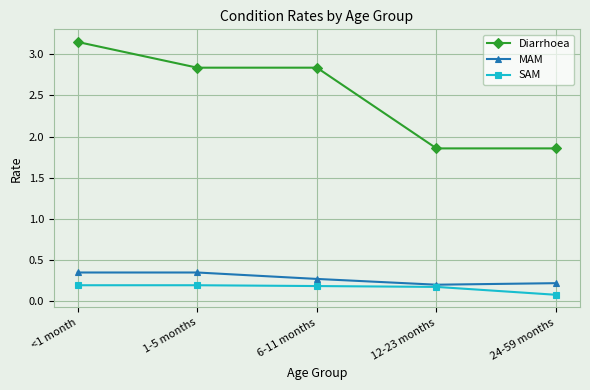

At how many categories does at least one series exceed 1?

5